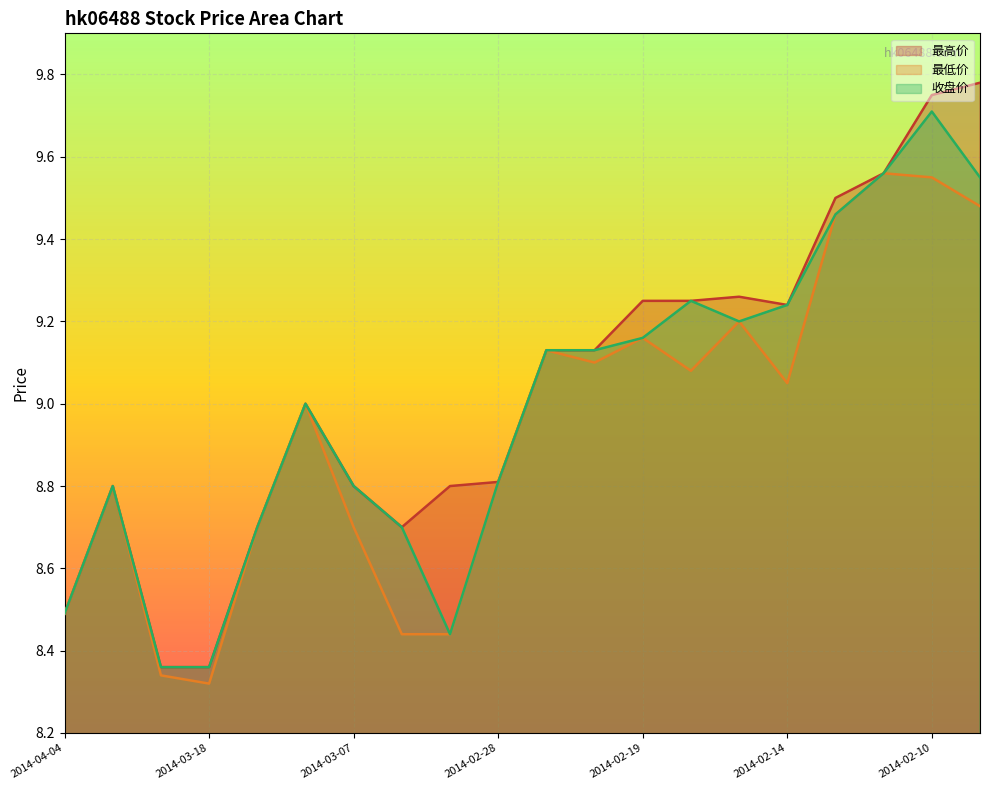

Between 2014-02-12 and 2014-04-04, which is larger?

2014-02-12